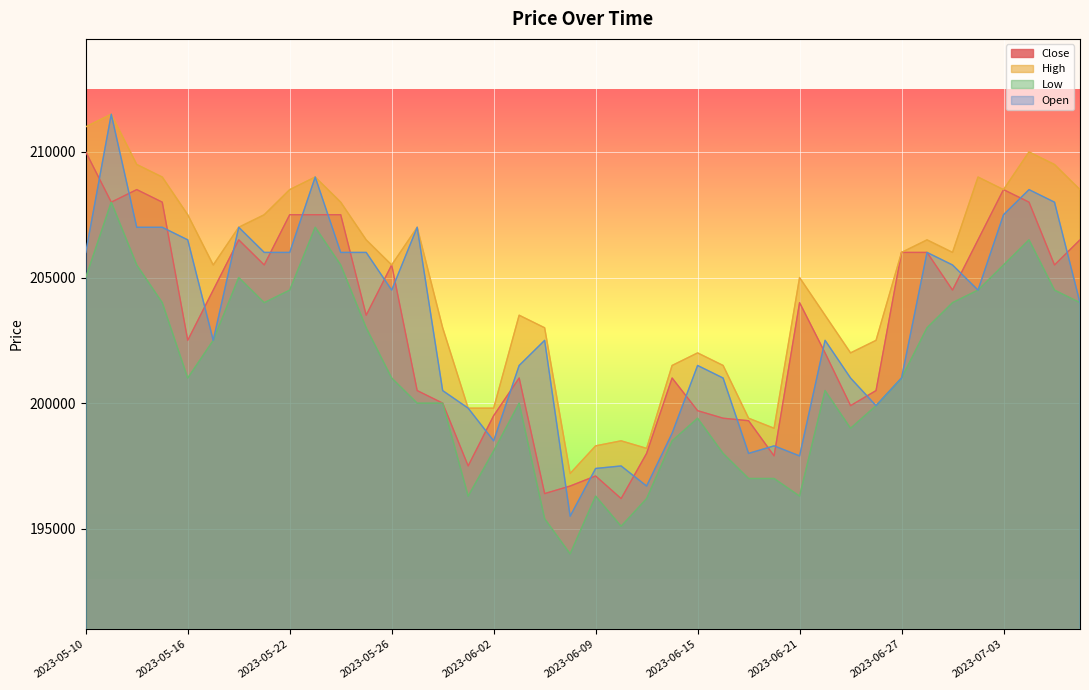

Reading left to right, what are all the values shown in this chart?

Close: 210000	208000	208500	208000	202500	204500	206500	205500	207500	207500	207500	203500	205500	200500	200000	197500	199500	201000	196400	196700	197100	196200	198000	201000	199700	199400	199300	197900	204000	202000	199900	200500	206000	206000	204500	206500	208500	208000	205500	206500
High: 211000	211500	209500	209000	207500	205500	207000	207500	208500	209000	208000	206500	205500	207000	203000	199800	199800	203500	203000	197200	198300	198500	198200	201500	202000	201500	199400	199000	205000	203500	202000	202500	206000	206500	206000	209000	208500	210000	209500	208500
Low: 205000	208000	205500	204000	201000	202500	205000	204000	204500	207000	205500	203000	201000	200000	200000	196300	198100	200000	195400	194000	196300	195100	196200	198500	199400	198000	197000	197000	196300	200500	199000	199900	201000	203000	204000	204500	205500	206500	204500	204000
Open: 206000	211500	207000	207000	206500	202500	207000	206000	206000	209000	206000	206000	204500	207000	200500	199800	198500	201500	202500	195500	197400	197500	196700	198800	201500	201000	198000	198300	197900	202500	201000	199900	201000	206000	205500	204500	207500	208500	208000	204000